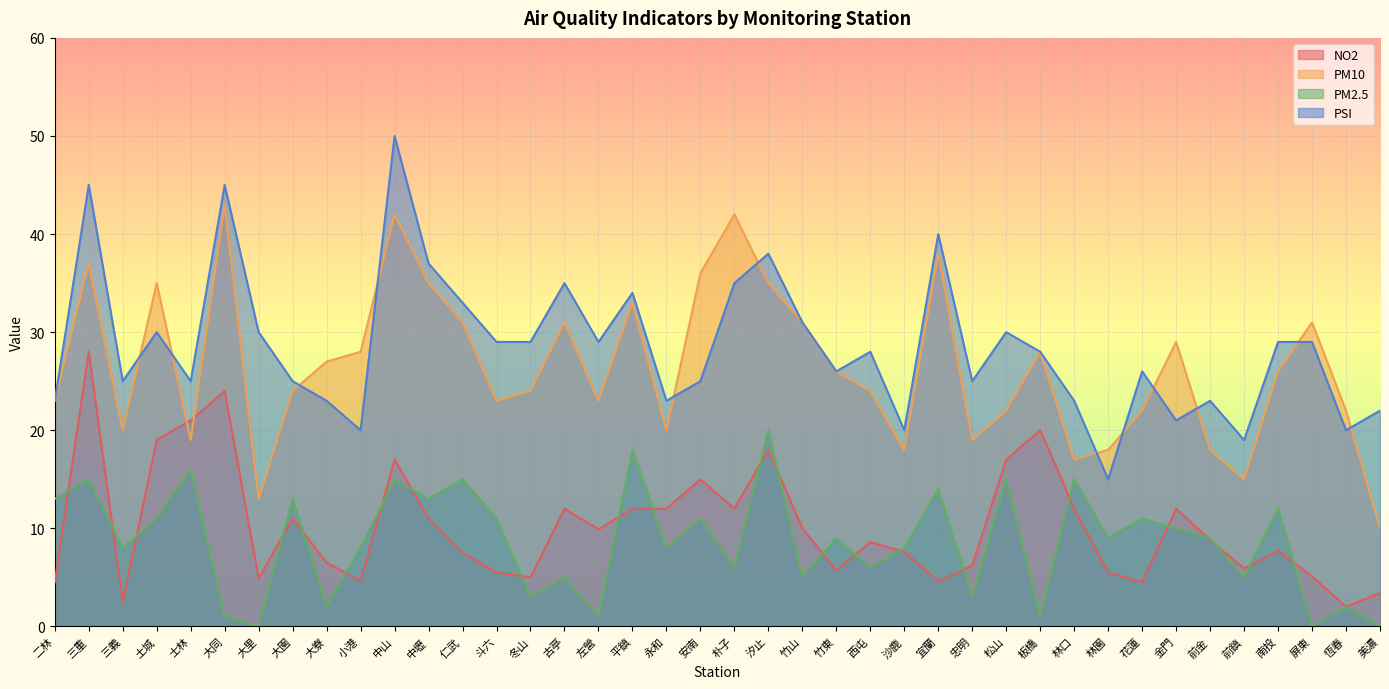

Which series changed the most between 三義 and 永和?

NO2